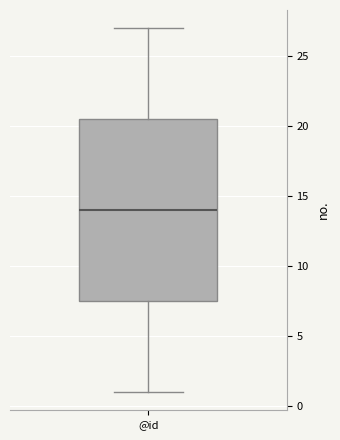

Transcribe this box plot: give where the median line is, the range the box spans, and where the two whiskers end, as read against the y-axis. The values are not printed on the chart, so give them approximately, as read against the axis.

median 14.0, box 7.5 to 20.5, whiskers 1.0 to 27.0